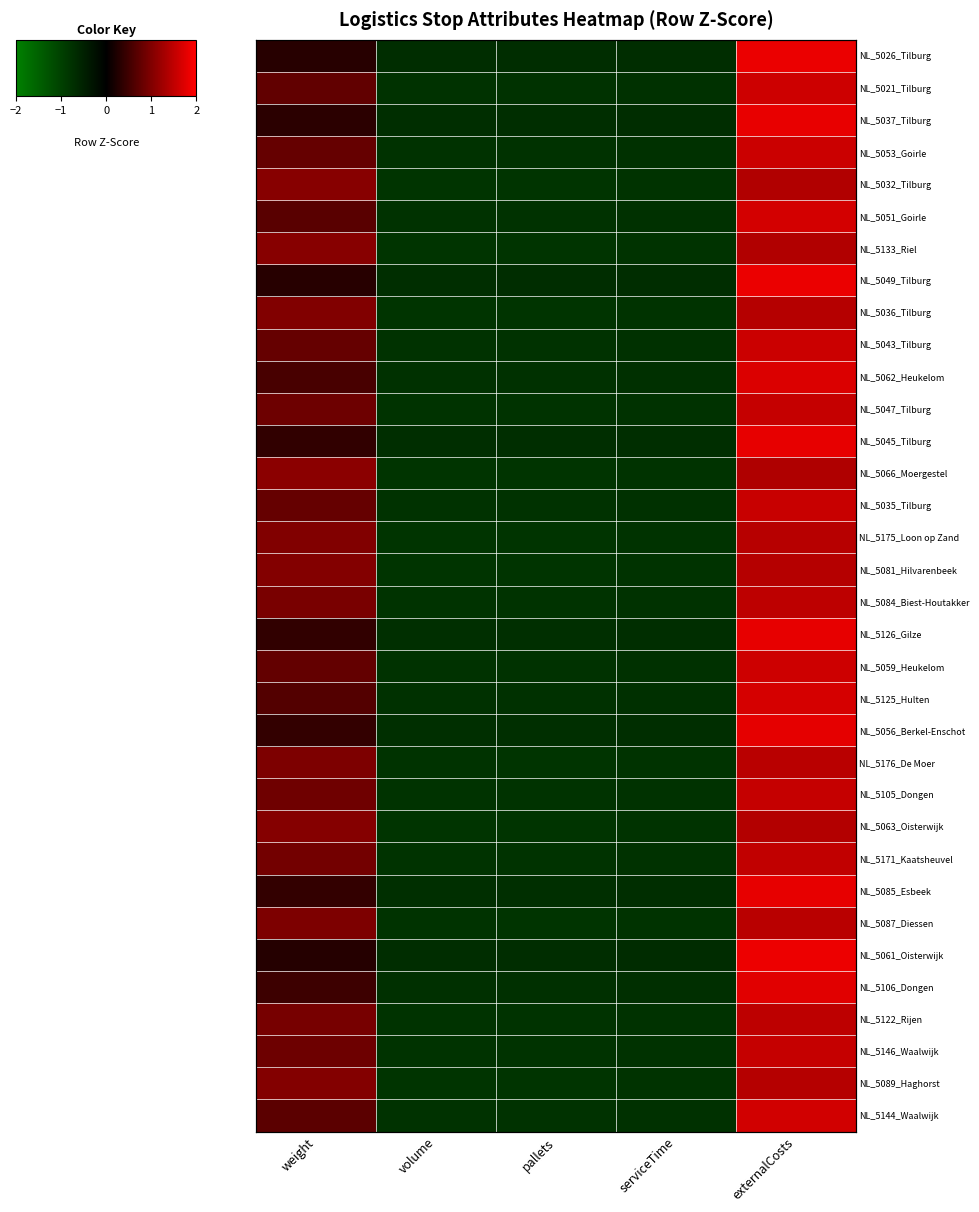

The NL_5125_Hulten series shows -1.0 at volume. True or false?

False